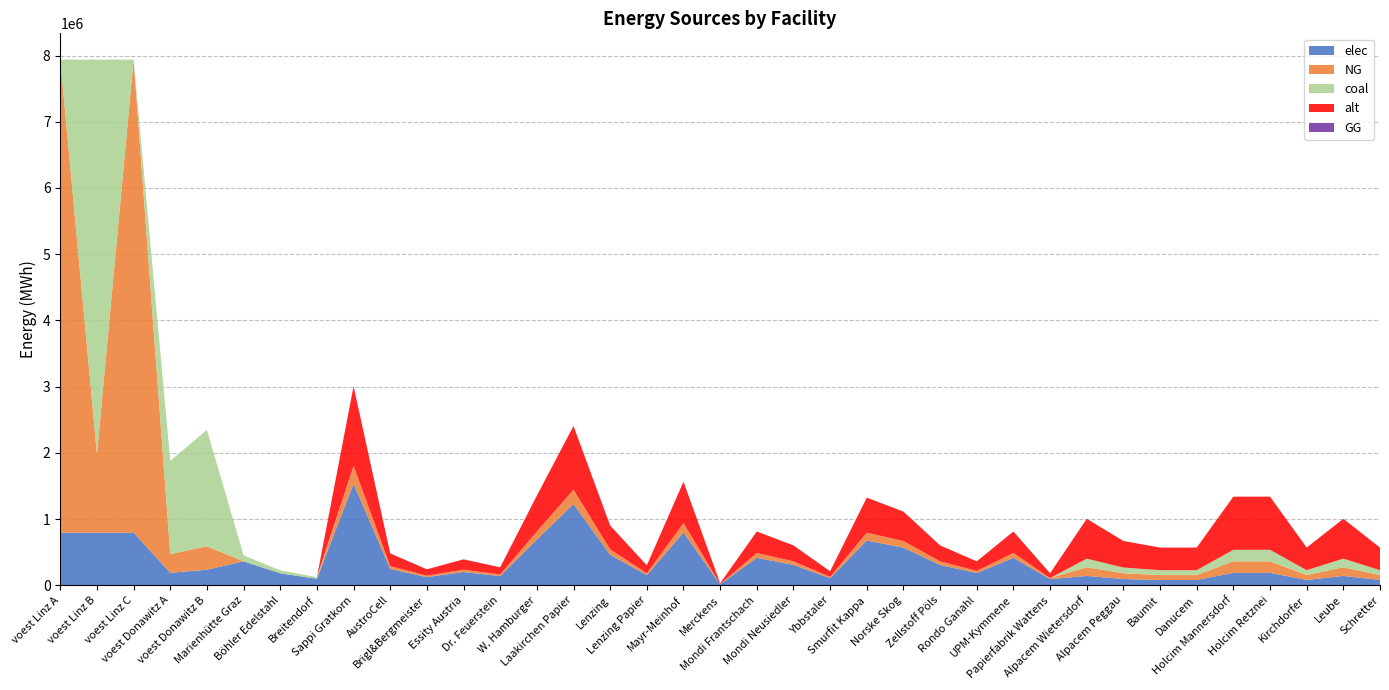

Reading left to right, list all the values displayed in this chart.

elec: voest Linz A=793870.4	voest Linz B=793870.4	voest Linz C=793870.4	voest Donawitz A=187828.2	voest Donawitz B=234707.4	Marienhütte Graz=360800.0	Böhler Edelstahl=180400.0	Breitendorf=96800.0	Sappi Gratkorn=1533400.0	AustroCell=245344.0	Brigl&Bergmeister=122672.0	Essity Austria=199342.0	Dr. Feuerstein=138006.0	W. Hamburger=690030.0	Laakirchen Papier=1226720.0	Lenzing=460020.0	Lenzing Papier=153340.0	Mayr-Meinhof=797368.0	Merckens=15334.0	Mondi Frantschach=414018.0	Mondi Neusiedler=306680.0	Ybbstaler=107338.0	Smurfit Kappa=674696.0	Norske Skog=567358.0	Zellstoff Pöls=306680.0	Rondo Ganahl=184008.0	UPM-Kymmene=414018.0	Papierfabrik Wattens=92004.0	Alpacem Wietersdorf=140466.7	Alpacem Peggau=93644.4	Baumit=79597.8	Danucem=79597.8	Holcim Mannersdorf=187288.9	Holcim Retznei=187288.9	Kirchdorfer=79597.8	Leube=140466.7	Schretter=79597.8
NG: voest Linz A=7144833.3	voest Linz B=1190805.6	voest Linz C=7144833.3	voest Donawitz A=281742.3	voest Donawitz B=352061.1	Marienhütte Graz=0.0	Böhler Edelstahl=0.0	Breitendorf=0.0	Sappi Gratkorn=270600.0	AustroCell=43296.0	Brigl&Bergmeister=21648.0	Essity Austria=35178.0	Dr. Feuerstein=24354.0	W. Hamburger=121770.0	Laakirchen Papier=216480.0	Lenzing=81180.0	Lenzing Papier=27060.0	Mayr-Meinhof=140712.0	Merckens=2706.0	Mondi Frantschach=73062.0	Mondi Neusiedler=54120.0	Ybbstaler=18942.0	Smurfit Kappa=119064.0	Norske Skog=100122.0	Zellstoff Pöls=54120.0	Rondo Ganahl=32472.0	UPM-Kymmene=73062.0	Papierfabrik Wattens=16236.0	Alpacem Wietersdorf=130433.3	Alpacem Peggau=86955.6	Baumit=73912.2	Danucem=73912.2	Holcim Mannersdorf=173911.1	Holcim Retznei=173911.1	Kirchdorfer=73912.2	Leube=130433.3	Schretter=73912.2
coal: voest Linz A=0.0	voest Linz B=5954027.8	voest Linz C=0.0	voest Donawitz A=1408711.6	voest Donawitz B=1760305.7	Marienhütte Graz=90200.0	Böhler Edelstahl=45100.0	Breitendorf=24200.0	Sappi Gratkorn=0.0	AustroCell=0.0	Brigl&Bergmeister=0.0	Essity Austria=0.0	Dr. Feuerstein=0.0	W. Hamburger=0.0	Laakirchen Papier=0.0	Lenzing=0.0	Lenzing Papier=0.0	Mayr-Meinhof=0.0	Merckens=0.0	Mondi Frantschach=0.0	Mondi Neusiedler=0.0	Ybbstaler=0.0	Smurfit Kappa=0.0	Norske Skog=0.0	Zellstoff Pöls=0.0	Rondo Ganahl=0.0	UPM-Kymmene=0.0	Papierfabrik Wattens=0.0	Alpacem Wietersdorf=130433.3	Alpacem Peggau=86955.6	Baumit=73912.2	Danucem=73912.2	Holcim Mannersdorf=173911.1	Holcim Retznei=173911.1	Kirchdorfer=73912.2	Leube=130433.3	Schretter=73912.2
alt: voest Linz A=0.0	voest Linz B=0.0	voest Linz C=0.0	voest Donawitz A=0.0	voest Donawitz B=0.0	Marienhütte Graz=0.0	Böhler Edelstahl=0.0	Breitendorf=0.0	Sappi Gratkorn=1202666.7	AustroCell=192426.7	Brigl&Bergmeister=96213.3	Essity Austria=156346.7	Dr. Feuerstein=108240.0	W. Hamburger=541200.0	Laakirchen Papier=962133.3	Lenzing=360800.0	Lenzing Papier=120266.7	Mayr-Meinhof=625386.7	Merckens=12026.7	Mondi Frantschach=324720.0	Mondi Neusiedler=240533.3	Ybbstaler=84186.7	Smurfit Kappa=529173.3	Norske Skog=444986.7	Zellstoff Pöls=240533.3	Rondo Ganahl=144320.0	UPM-Kymmene=324720.0	Papierfabrik Wattens=72160.0	Alpacem Wietersdorf=602000.0	Alpacem Peggau=401333.3	Baumit=341133.3	Danucem=341133.3	Holcim Mannersdorf=802666.7	Holcim Retznei=802666.7	Kirchdorfer=341133.3	Leube=602000.0	Schretter=341133.3
GG: voest Linz A=0.0	voest Linz B=0.0	voest Linz C=0.0	voest Donawitz A=0.0	voest Donawitz B=0.0	Marienhütte Graz=0.0	Böhler Edelstahl=0.0	Breitendorf=0.0	Sappi Gratkorn=0.0	AustroCell=0.0	Brigl&Bergmeister=0.0	Essity Austria=0.0	Dr. Feuerstein=0.0	W. Hamburger=0.0	Laakirchen Papier=0.0	Lenzing=0.0	Lenzing Papier=0.0	Mayr-Meinhof=0.0	Merckens=0.0	Mondi Frantschach=0.0	Mondi Neusiedler=0.0	Ybbstaler=0.0	Smurfit Kappa=0.0	Norske Skog=0.0	Zellstoff Pöls=0.0	Rondo Ganahl=0.0	UPM-Kymmene=0.0	Papierfabrik Wattens=0.0	Alpacem Wietersdorf=0.0	Alpacem Peggau=0.0	Baumit=0.0	Danucem=0.0	Holcim Mannersdorf=0.0	Holcim Retznei=0.0	Kirchdorfer=0.0	Leube=0.0	Schretter=0.0